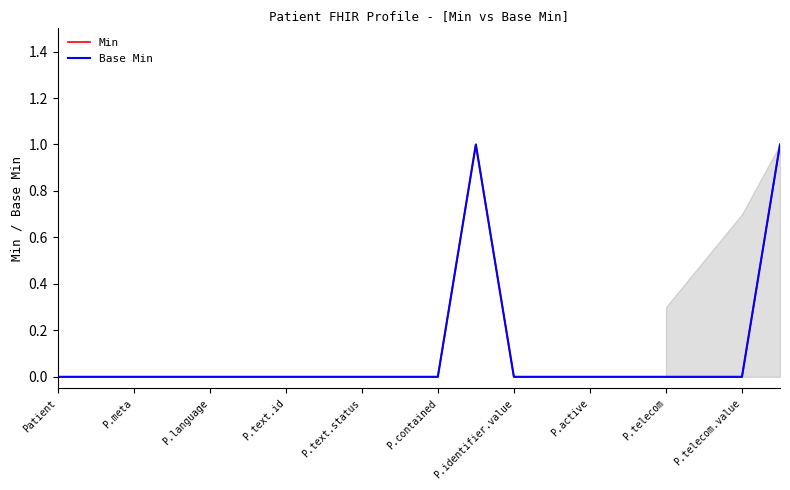

True or false: Min has more than 1 interior local peaks.

False